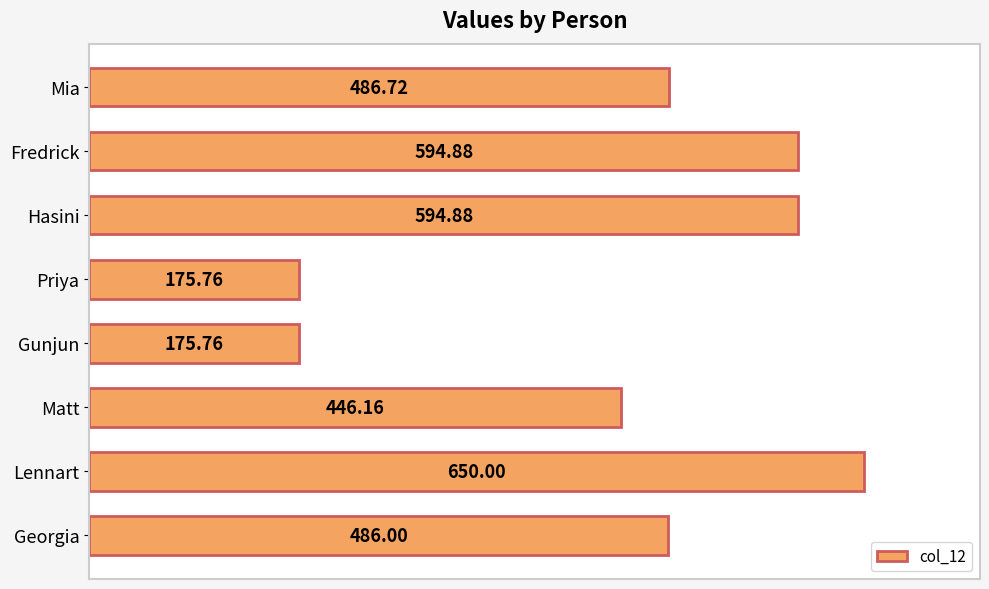

Count the number of categories in the chart.

8